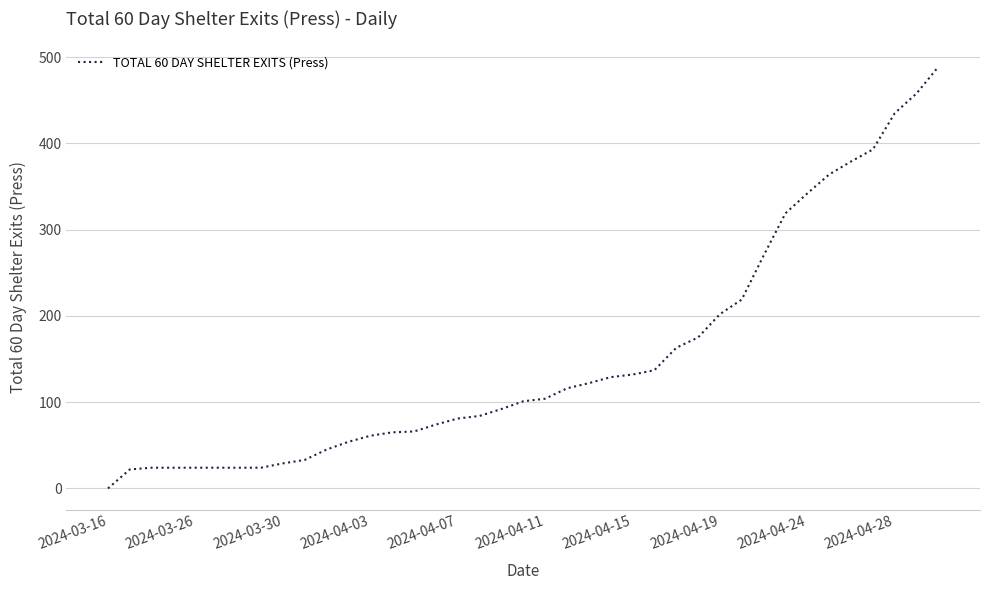

What is the greatest value displayed?

489